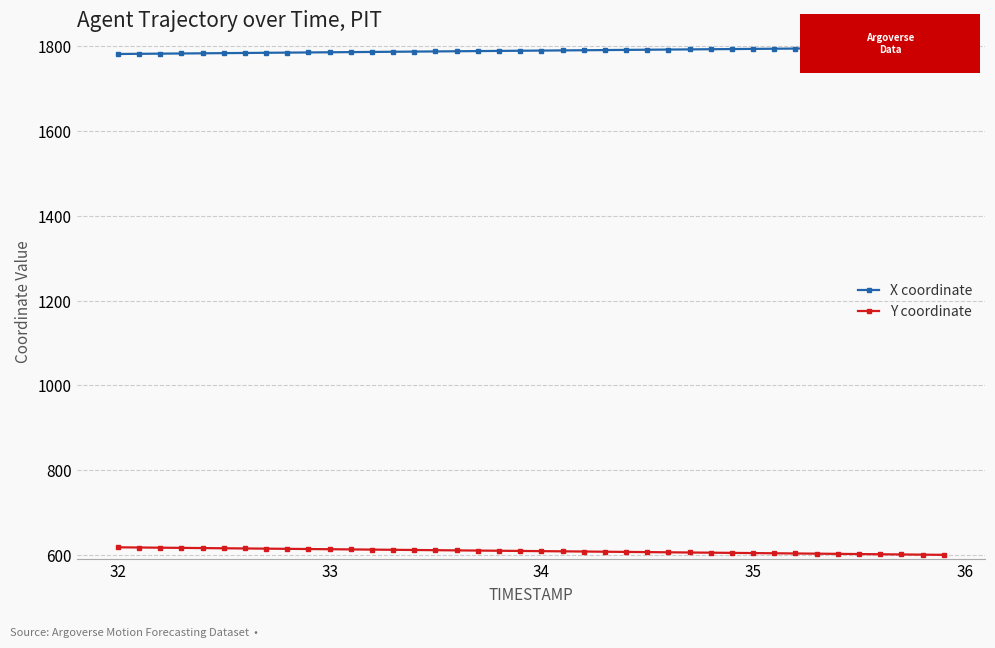

What is the lowest value of the X coordinate series?

1782.2